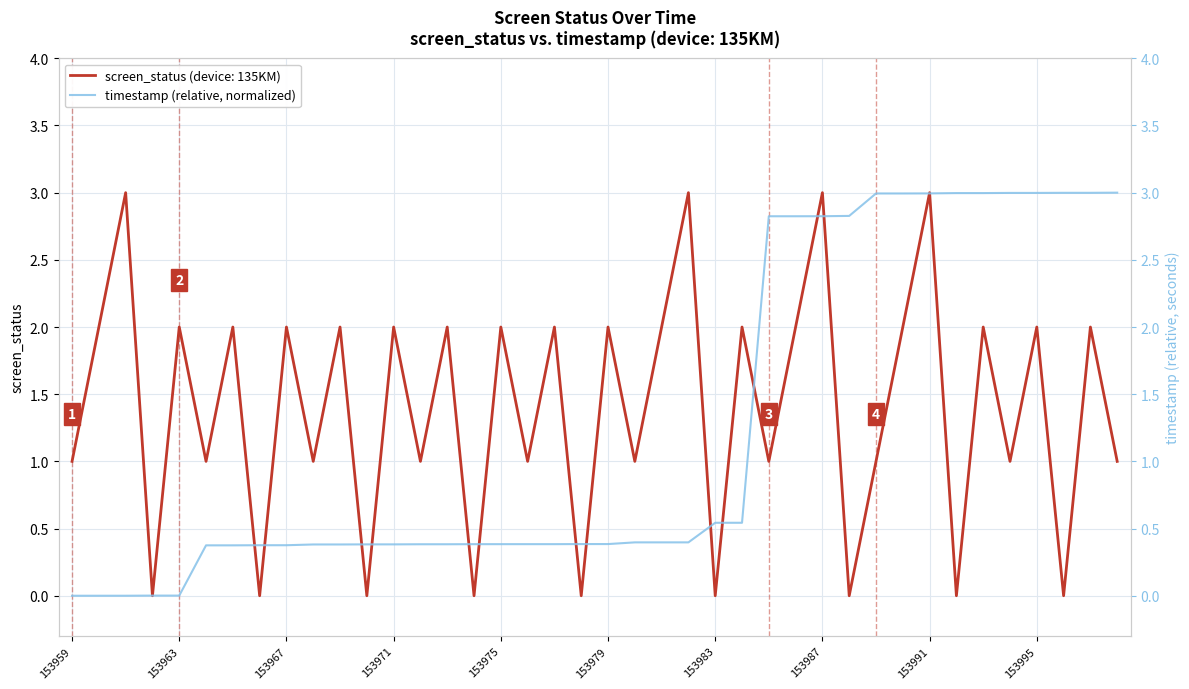

The chart shows a value of 0.0 at 153963. True or false?

True